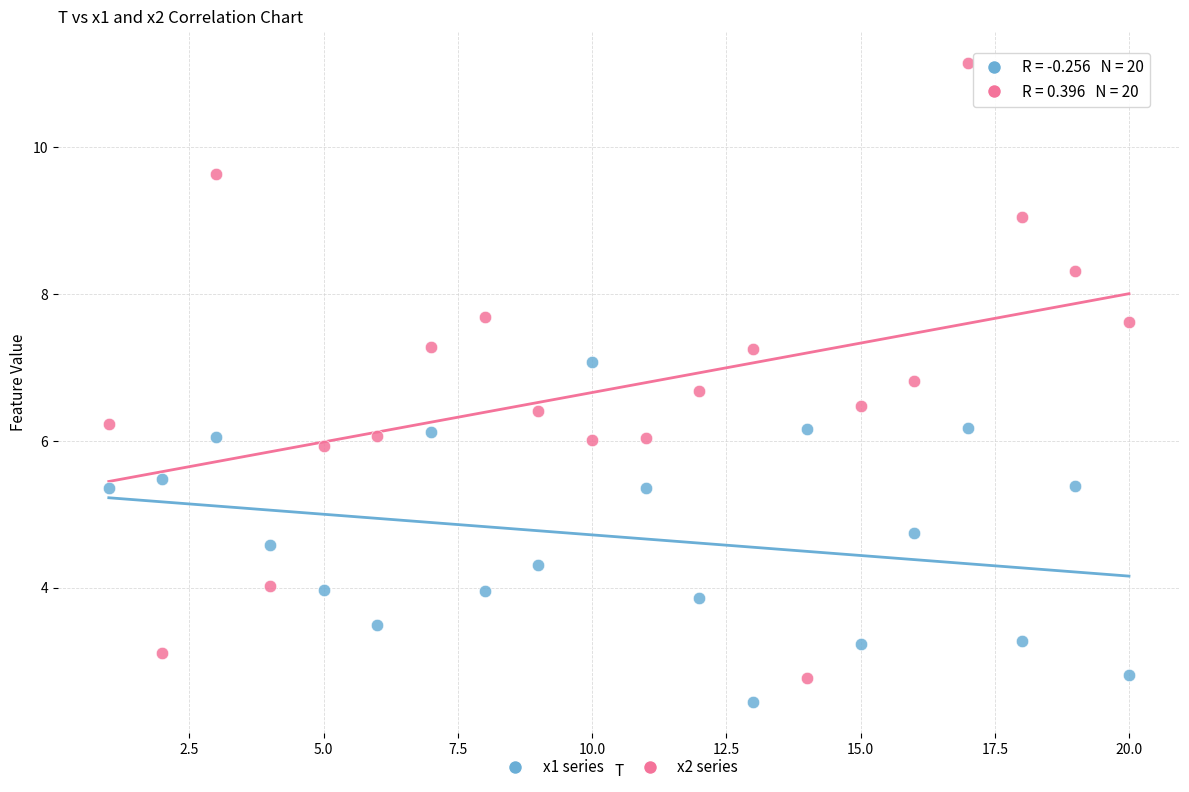

Which series has the widest spread of Y values?

x2 series